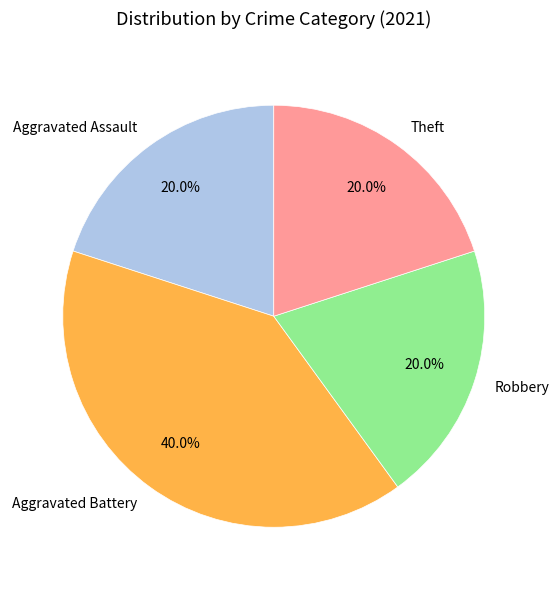

Which slice is the largest?

Aggravated Battery